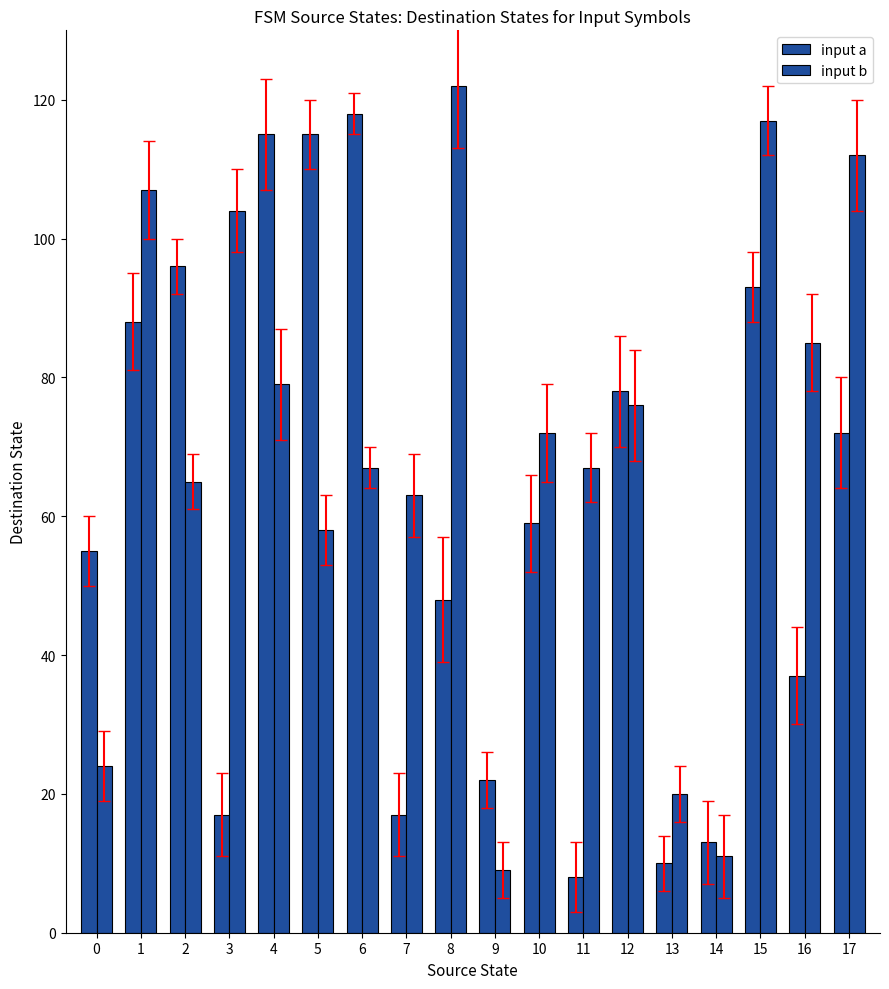

Which series has the widest spread of values?

input b